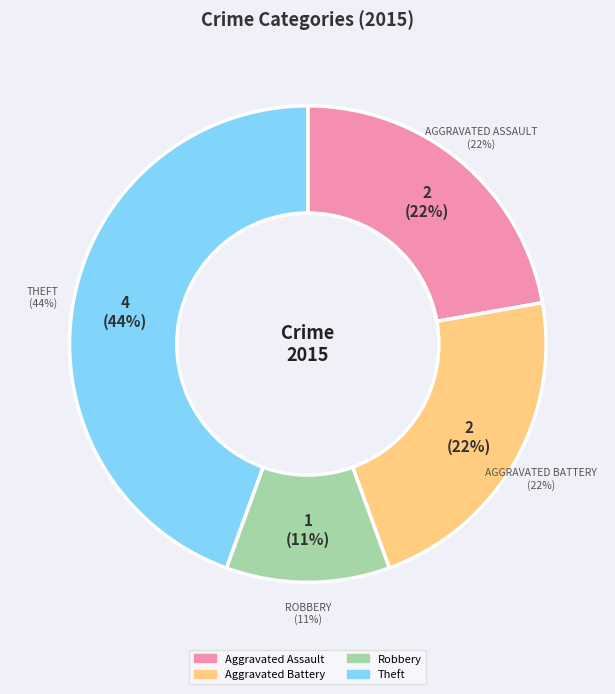

Does Aggravated Assault represent more than half of the total?

No